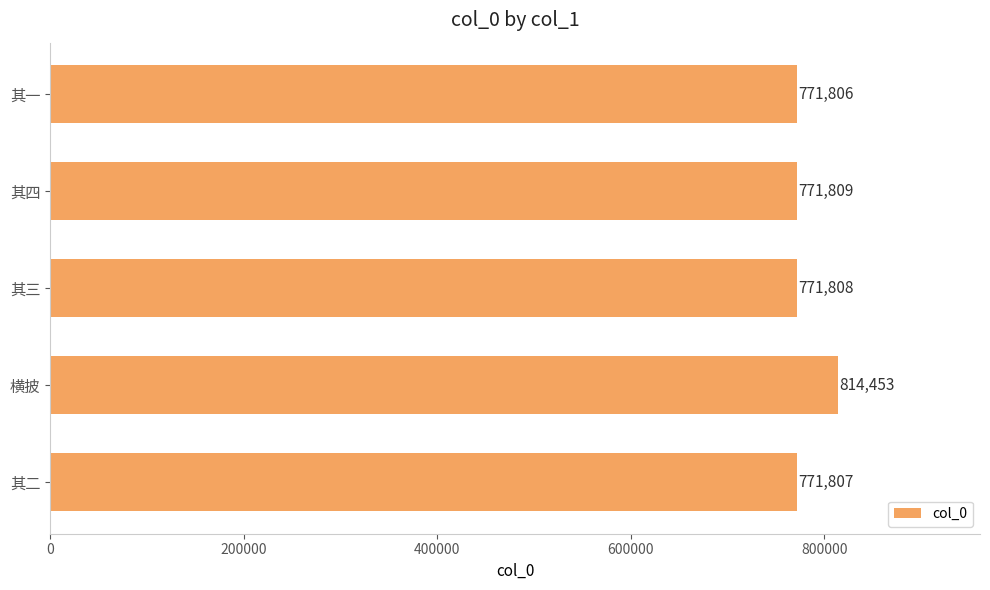

Which label corresponds to the smallest value in the chart?

其一